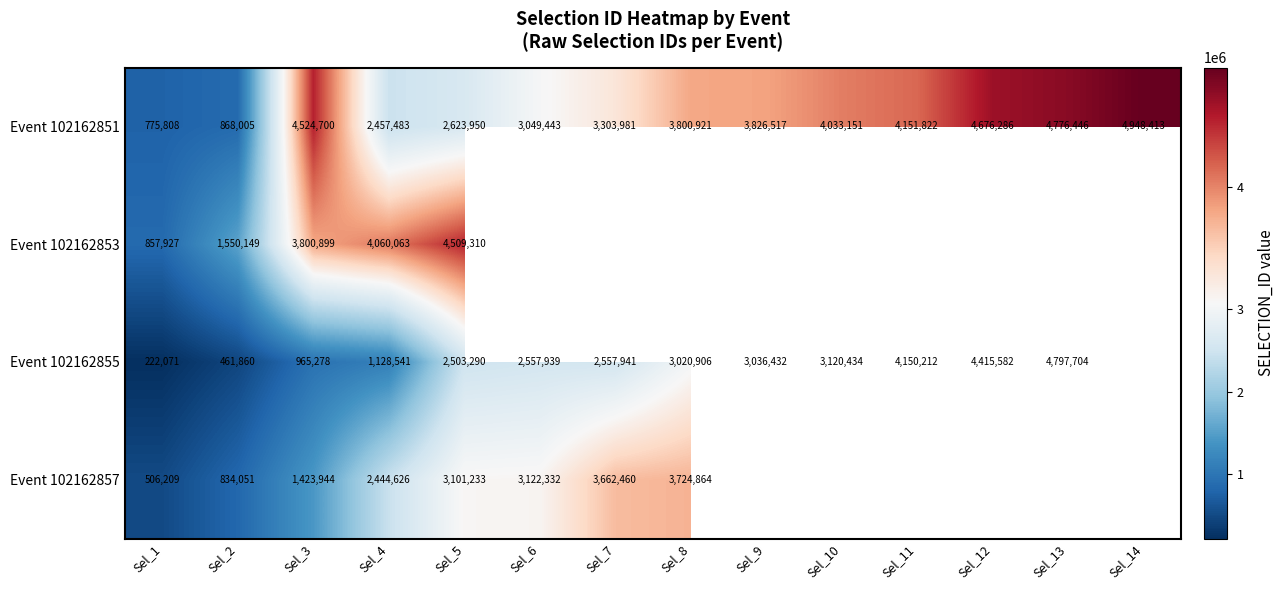

Which series changed the most between Sel_2 and Sel_4?

Event 102162853